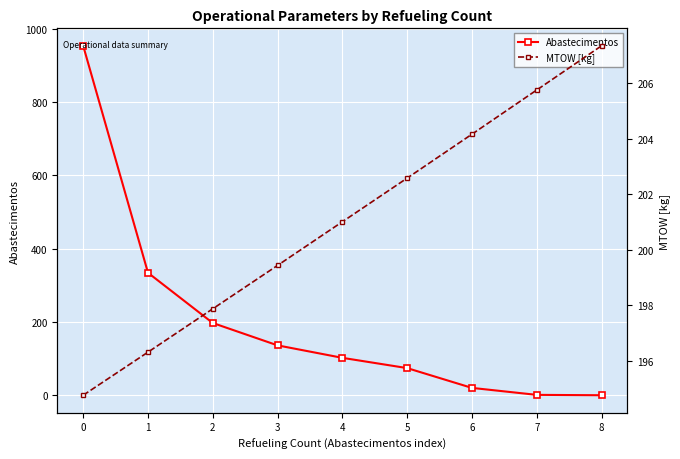

Between 1 and 8, which is larger?

1